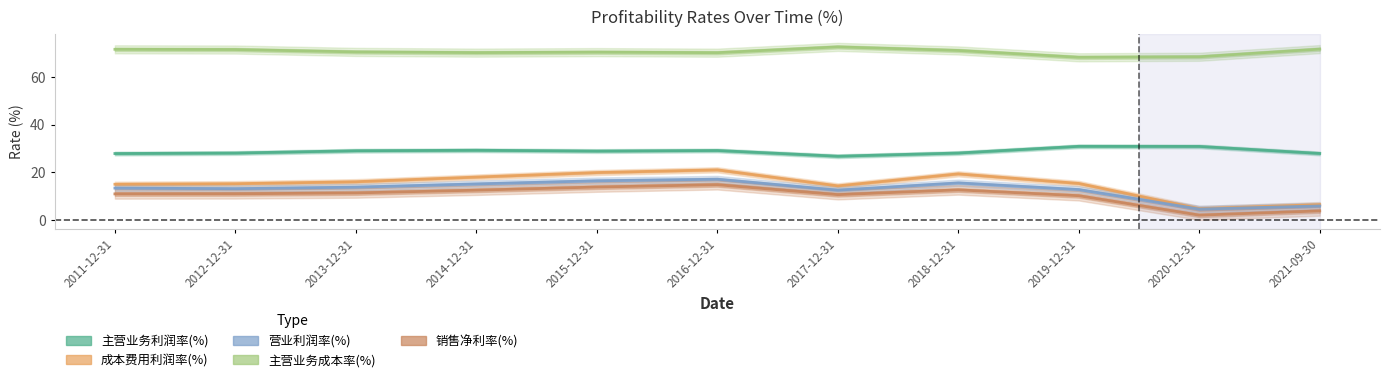

True or false: 主营业务利润率(%) and 销售净利率(%) cross at least once.

False